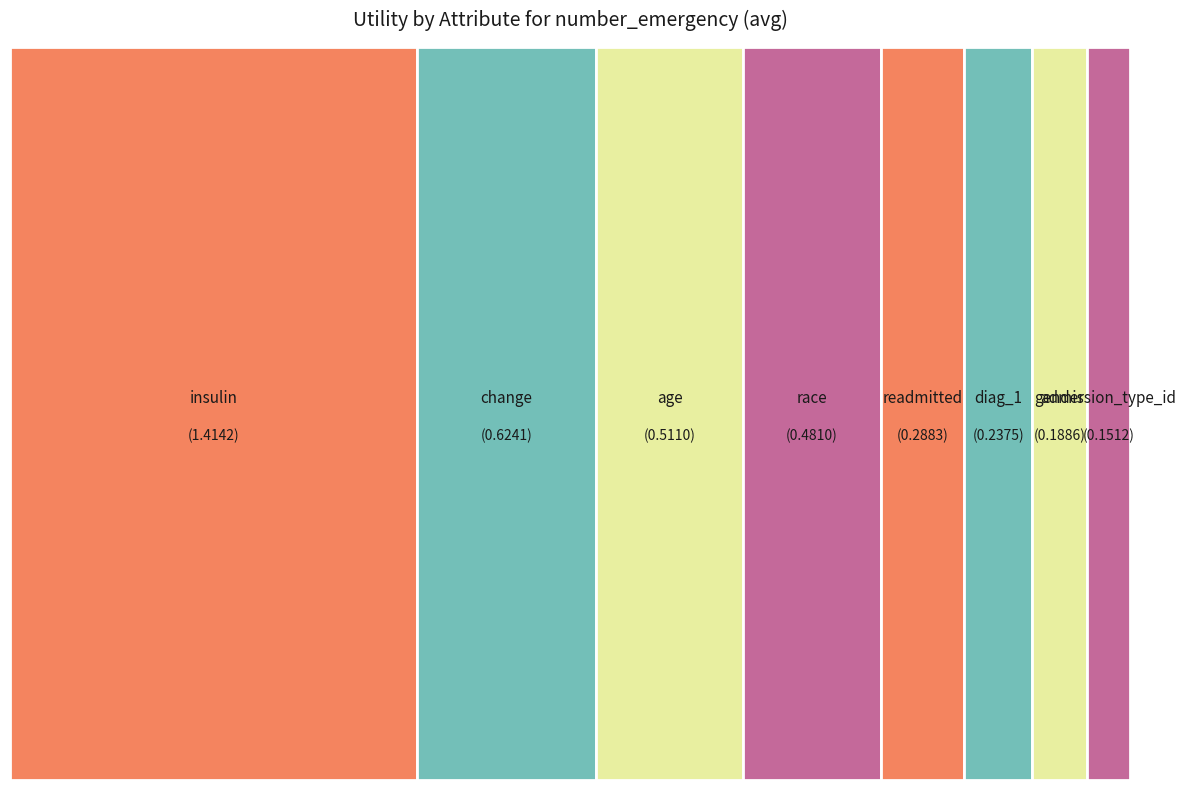

Which category has the biggest portion of the pie?

insulin